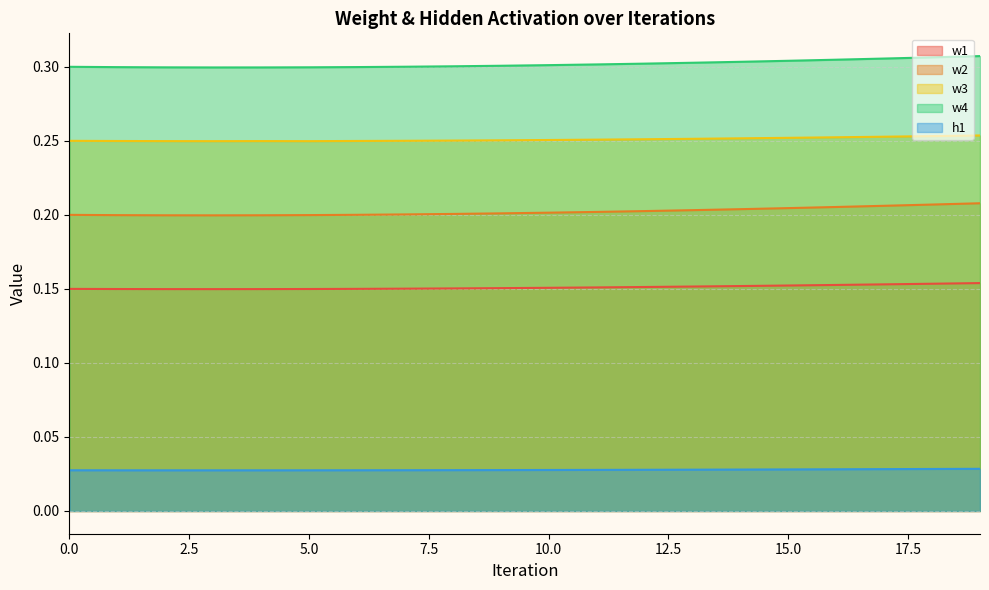

At which category is the sum across all series the highest?

19